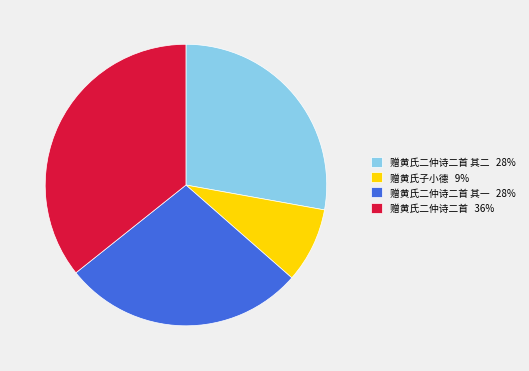

What is the largest slice in the pie chart?

赠黄氏二仲诗二首 36%